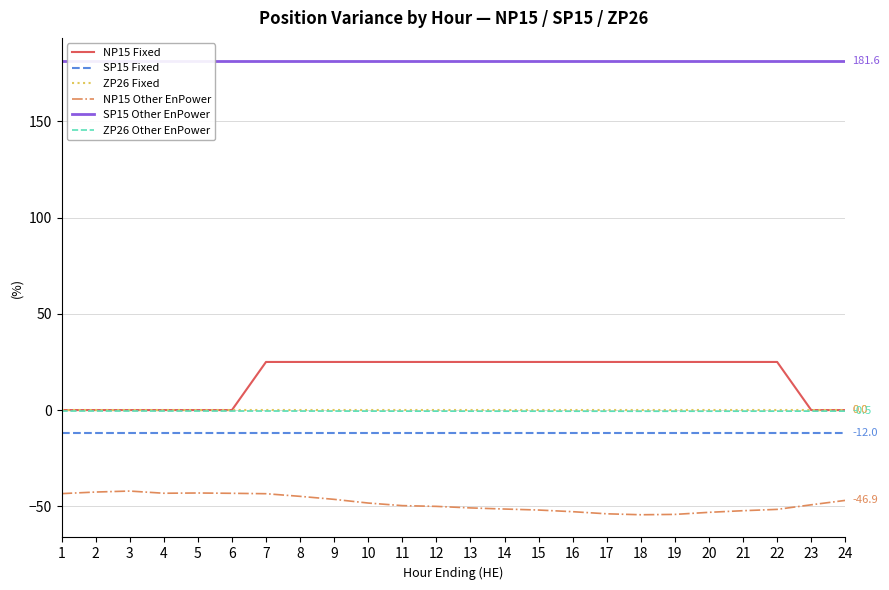

What is the difference between the second highest and second lowest values in the ZP26 Other EnPower series?

0.1